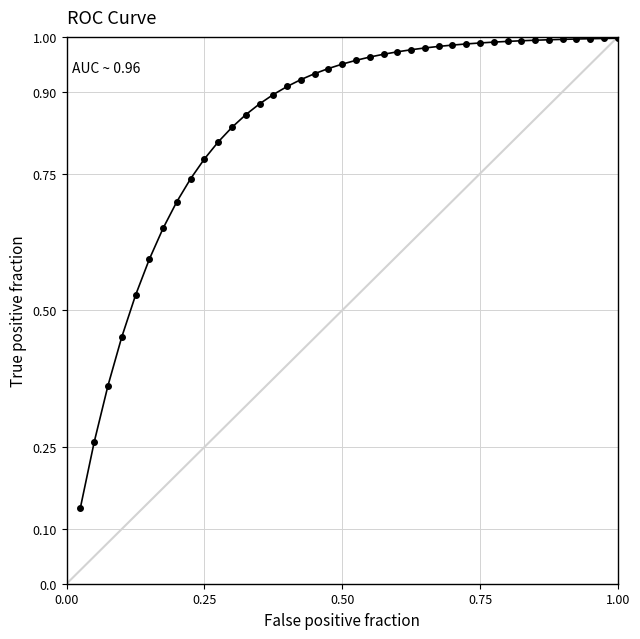

What is the value of the 6th point from the left?

0.6